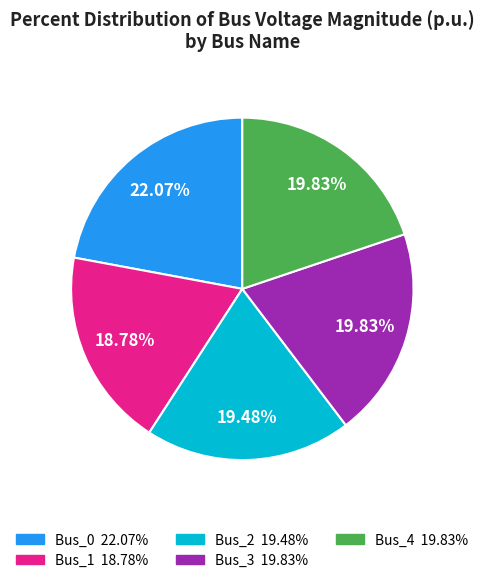

Do Bus_2 and Bus_1 together represent more than half of the pie?

No